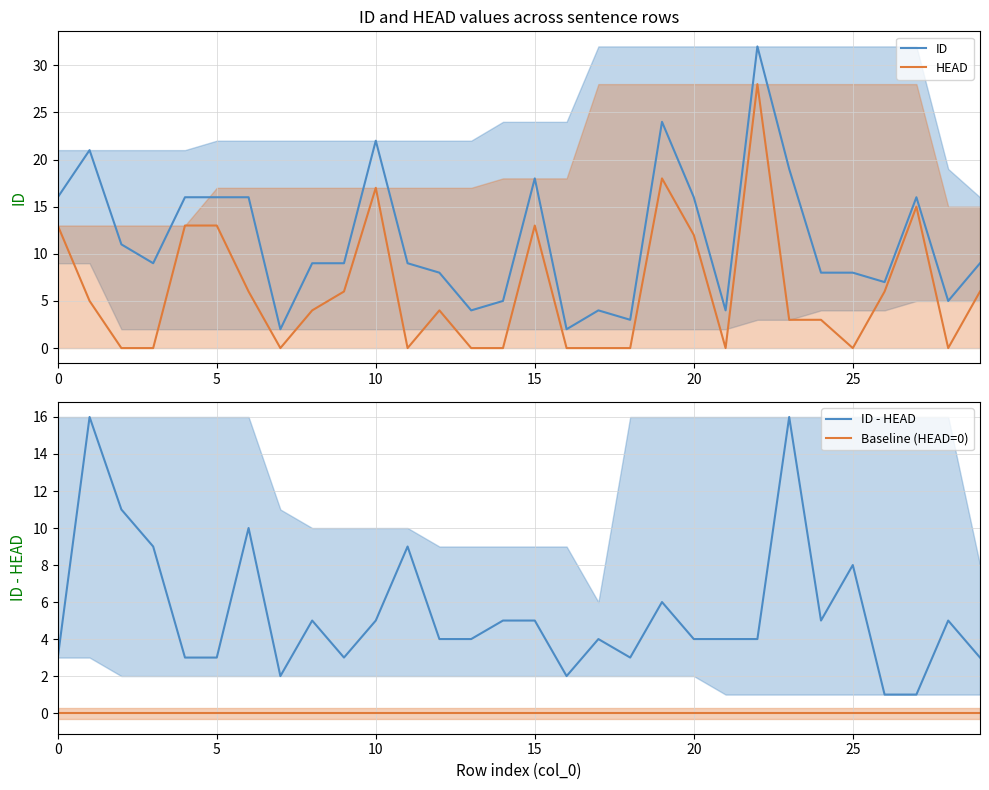

Reading left to right, transcribe all the data shown in this chart.

ID: 16	21	11	9	16	16	16	2	9	9	22	9	8	4	5	18	2	4	3	24	16	4	32	19	8	8	7	16	5	9
HEAD: 13	5	0	0	13	13	6	0	4	6	17	0	4	0	0	13	0	0	0	18	12	0	28	3	3	0	6	15	0	6
ID - HEAD: 3	16	11	9	3	3	10	2	5	3	5	9	4	4	5	5	2	4	3	6	4	4	4	16	5	8	1	1	5	3
Baseline (HEAD=0): 0	0	0	0	0	0	0	0	0	0	0	0	0	0	0	0	0	0	0	0	0	0	0	0	0	0	0	0	0	0